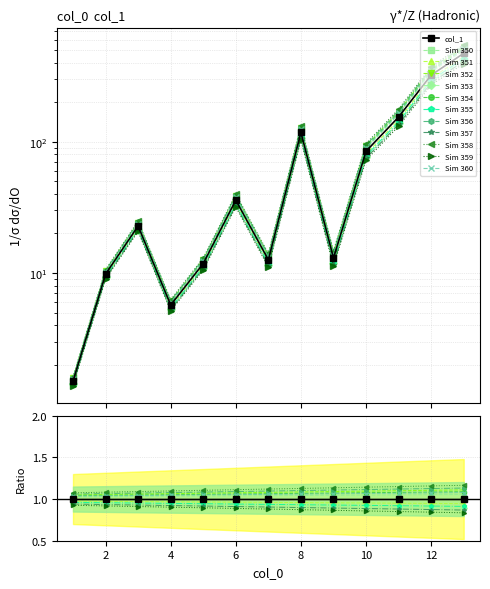

What is the sum of the values at 11 and 5?

166.2